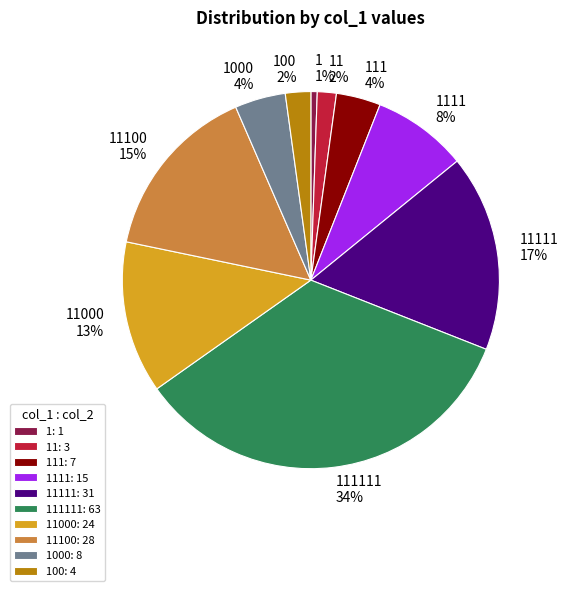

To the nearest percent, what is the average slice percentage?

10%